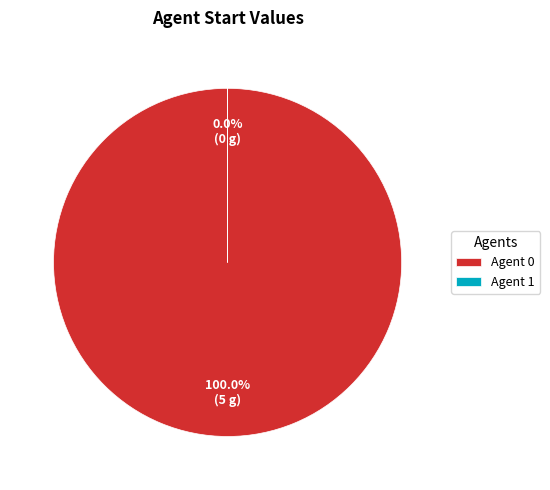

To the nearest percent, what is the difference between the largest and smallest slice percentages?

100%